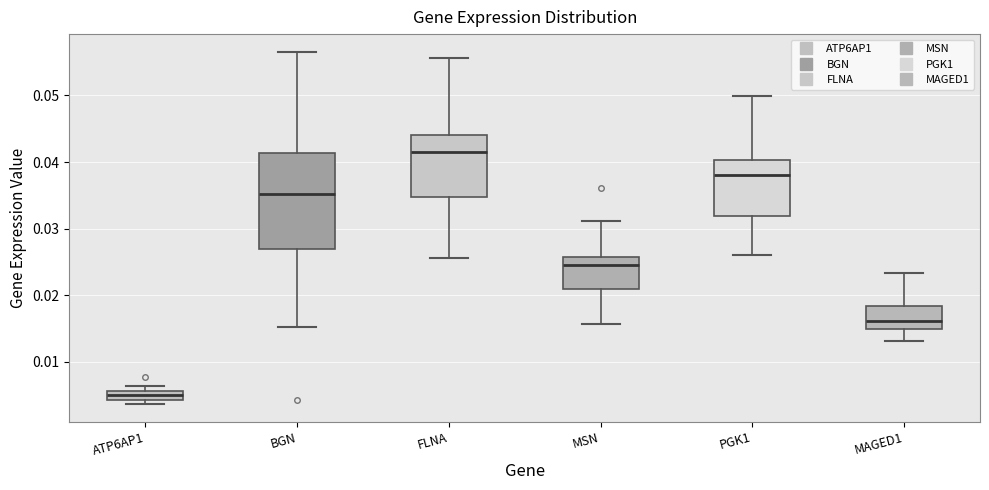

Which box is the tallest, from its lower edge to its upper edge?

BGN